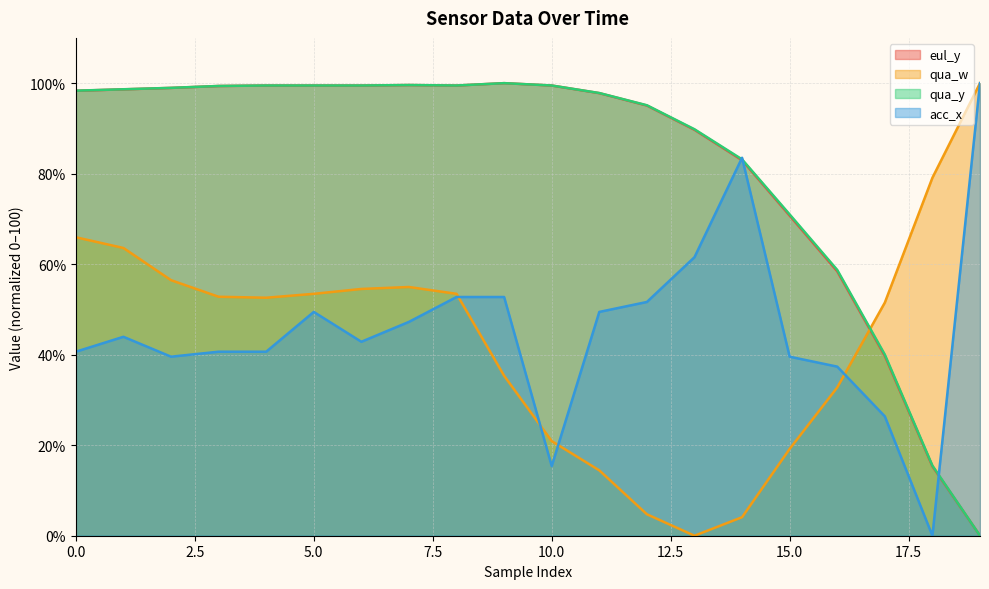

At 17, list the series in order from largest to smallest.

qua_w, qua_y, eul_y, acc_x